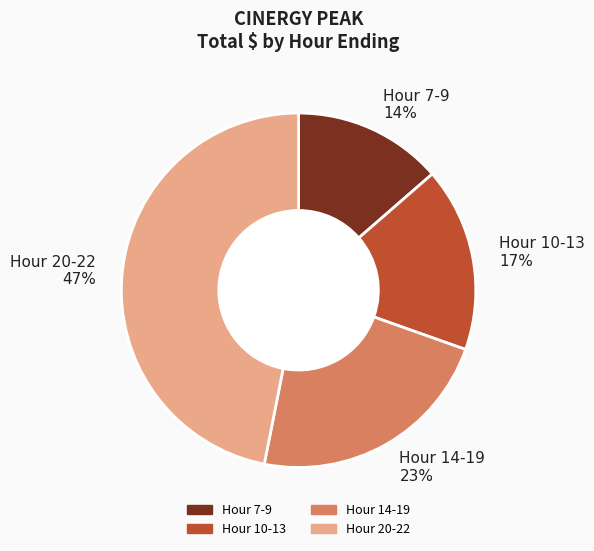

Is there any slice that represents more than half of the pie?

No